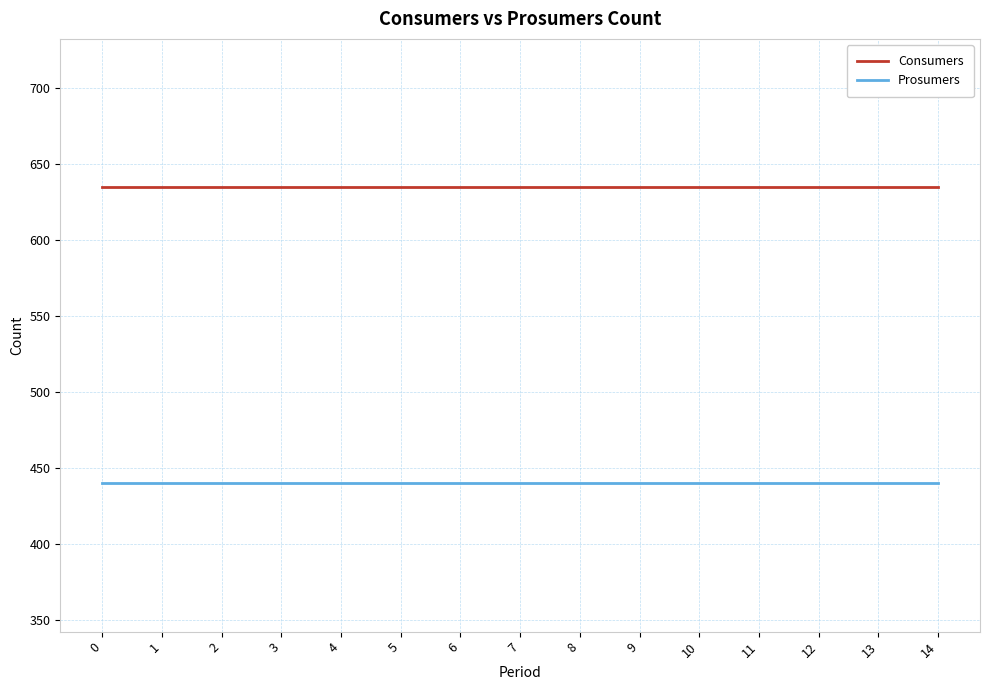

Rank the series by their average value, from lowest to highest.

Prosumers, Consumers